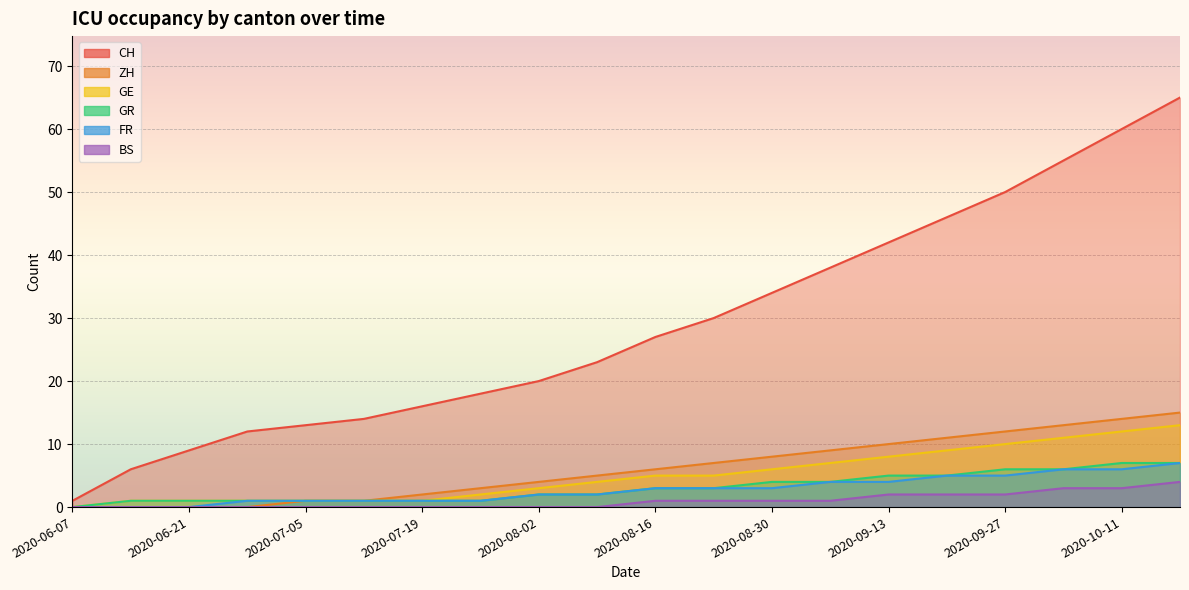

What is the sum of all FR values?

55